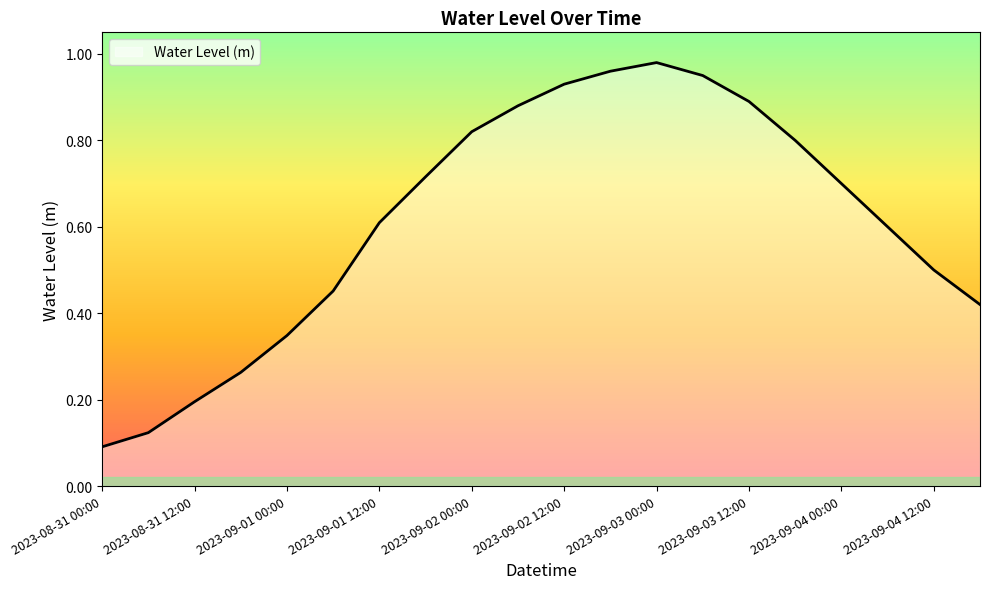

What is the label of the 6th point from the right?

2023-09-03 12:00